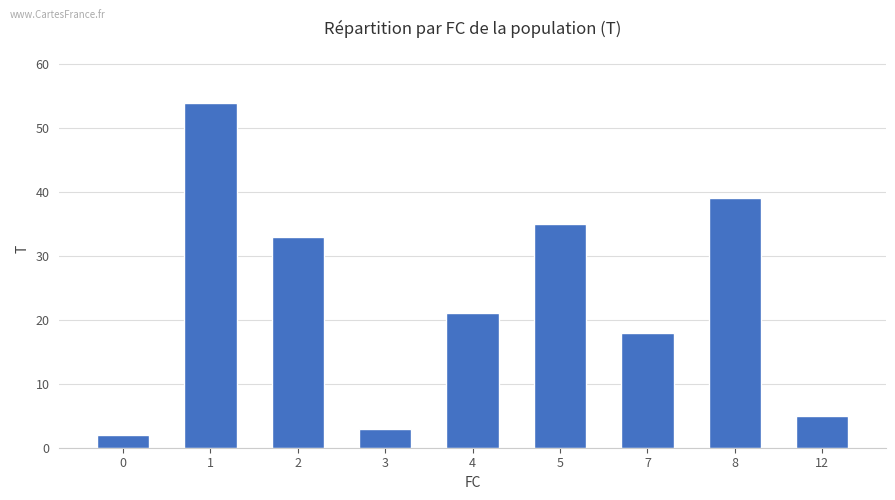

What is the change in value from 4 to 7?

-3